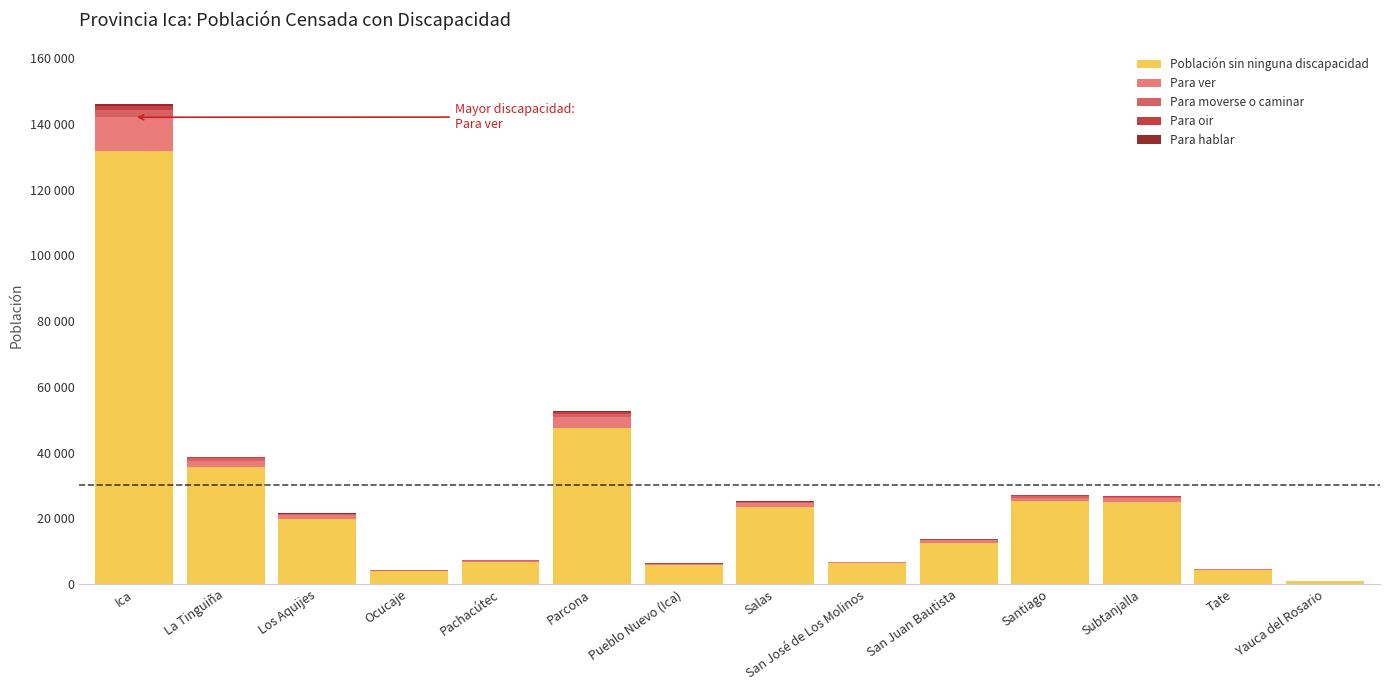

Rank the series by their maximum value, from lowest to highest.

Para hablar, Para oir, Para moverse o caminar, Para ver, Población sin ninguna discapacidad